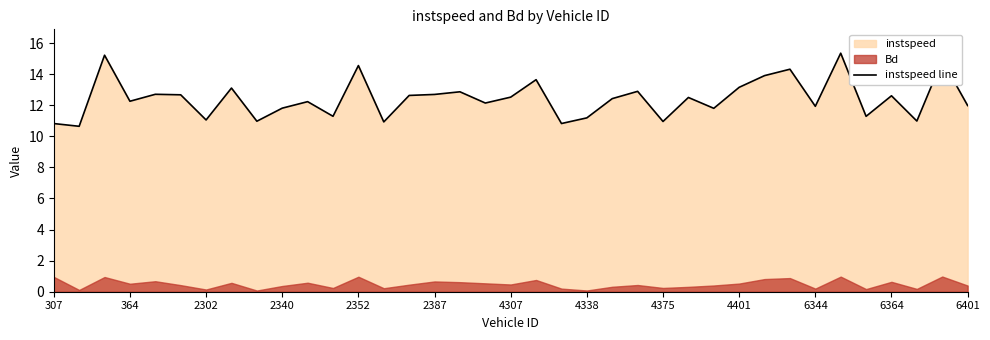

What is the minimum value shown in the chart?

10.6